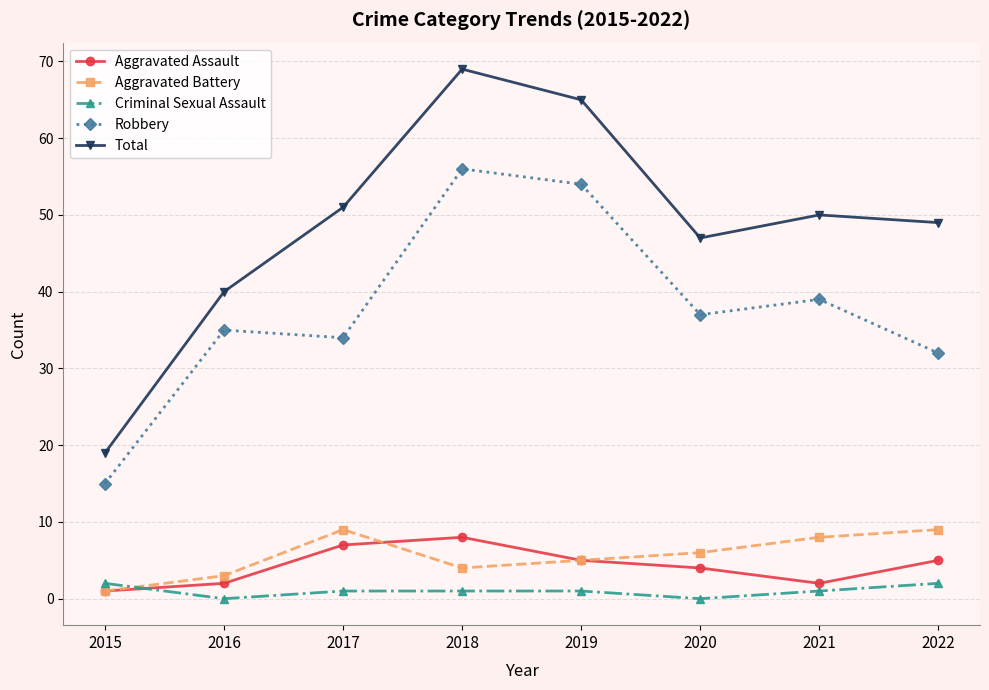

How many Aggravated Assault values are between 2 and 7?

6